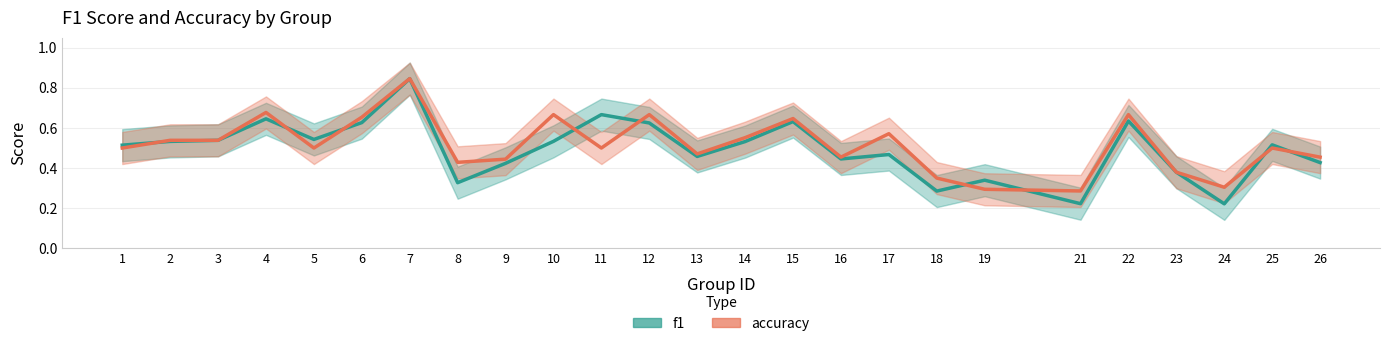

True or false: accuracy has more than 0 points higher than both neighbors.

True